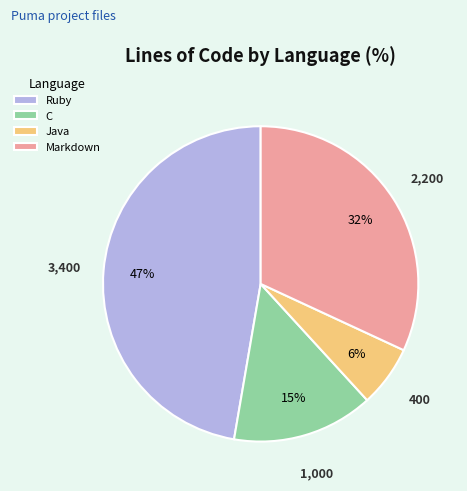

Do Java and Markdown together represent more than half of the pie?

No